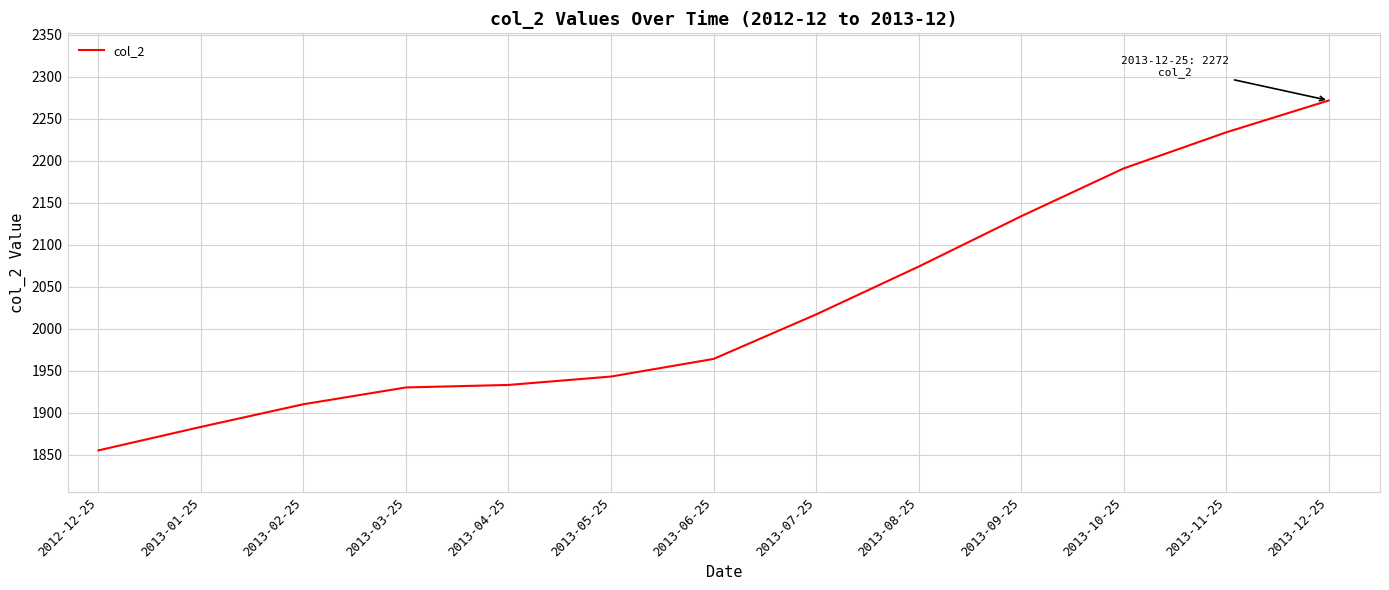

At which label is the value closest to 2063?

2013-08-25